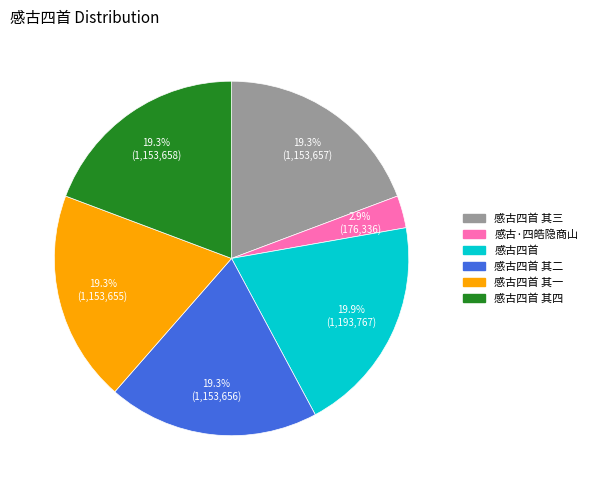

What is the total percentage of 感古四首 其二 and 感古四首 其四?

38.6%